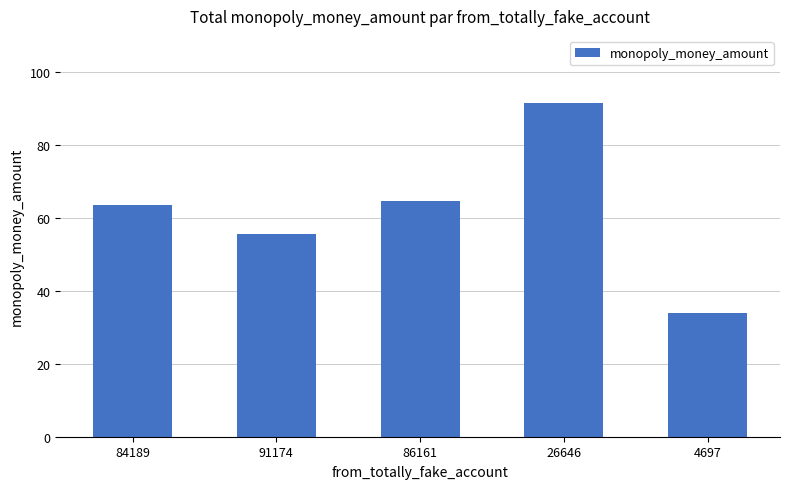

The value at 26646 is 91.5. True or false?

True